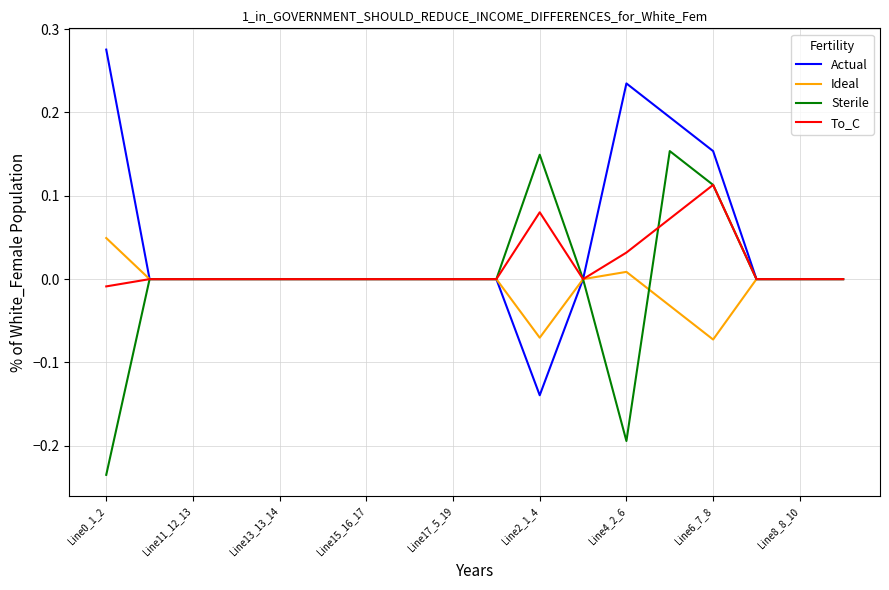

Which series has the largest total across all categories?

Actual